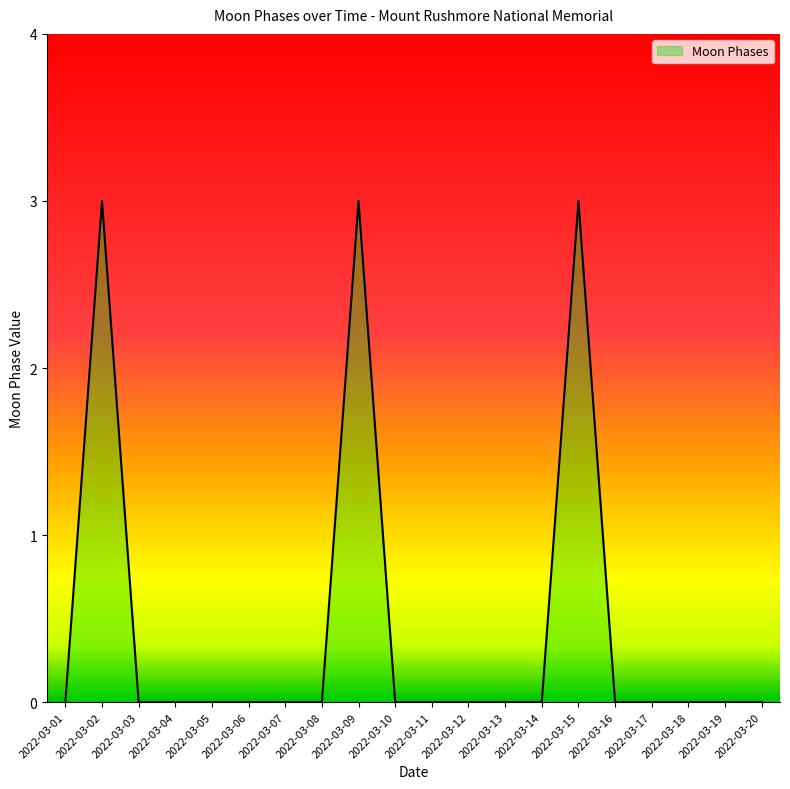

How many categories are shown in the chart?

20